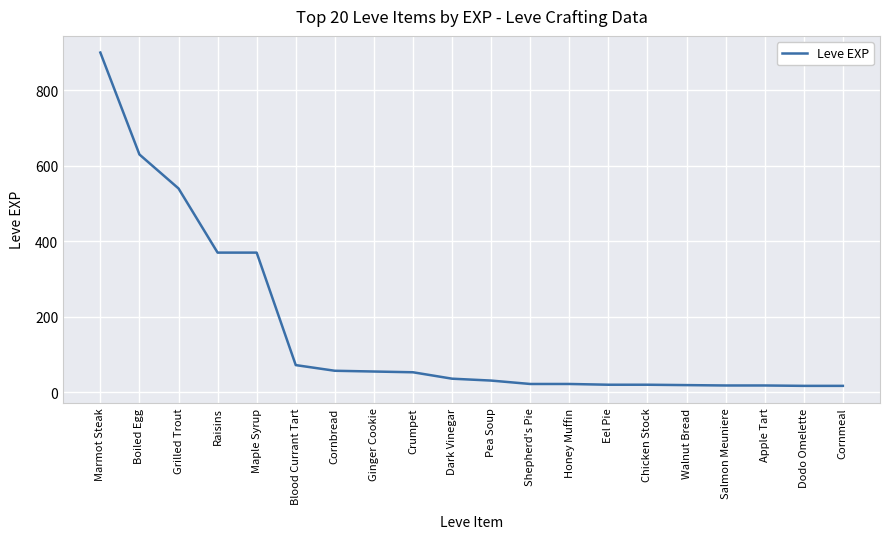

The chart shows a value of 20 at Eel Pie. True or false?

True